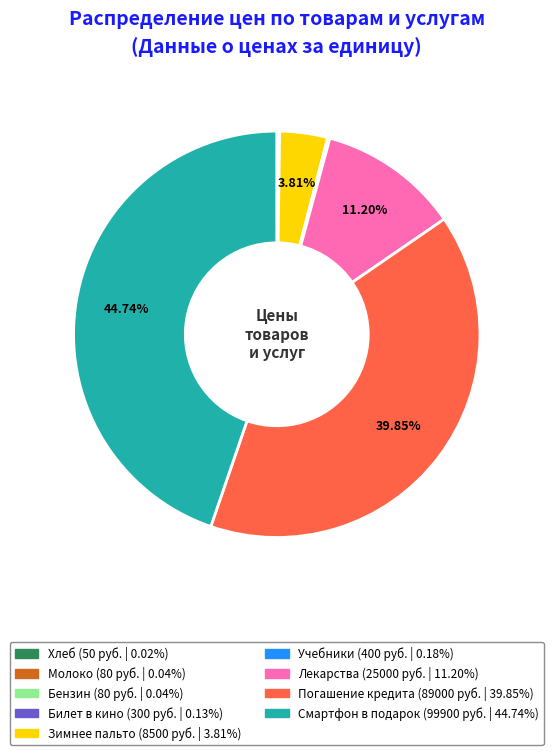

Which category has the biggest portion of the pie?

Смартфон в подарок